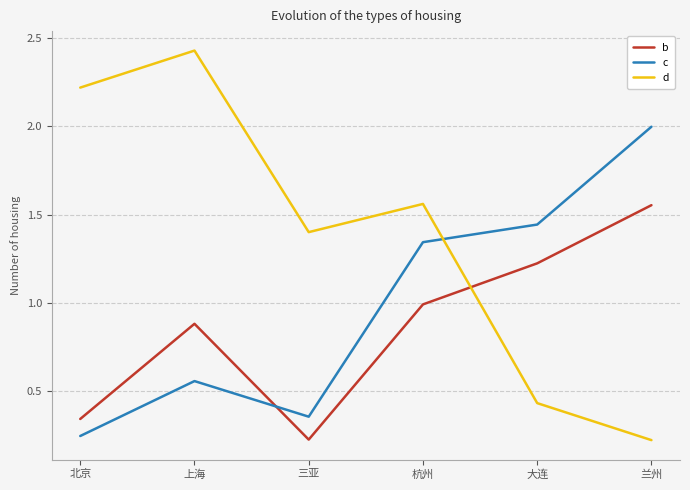

Does the chart have visible grid lines?

Yes